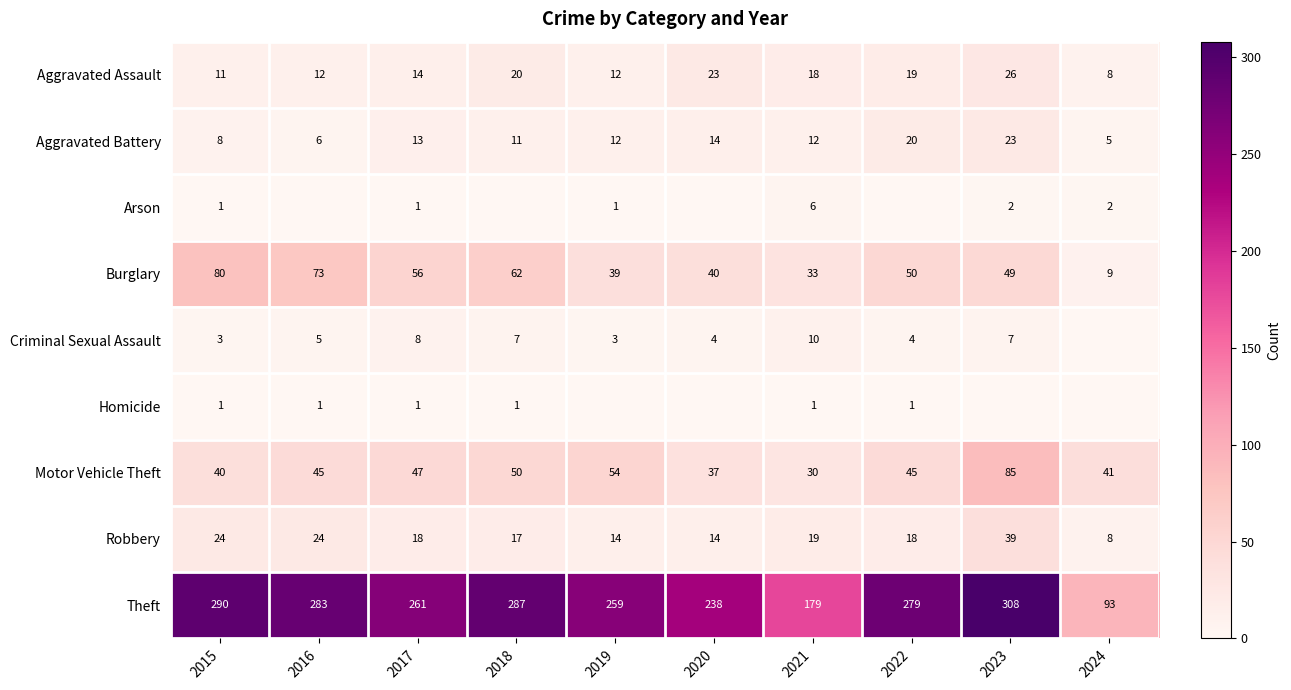

How many data points in Aggravated Assault are less than 18?

5